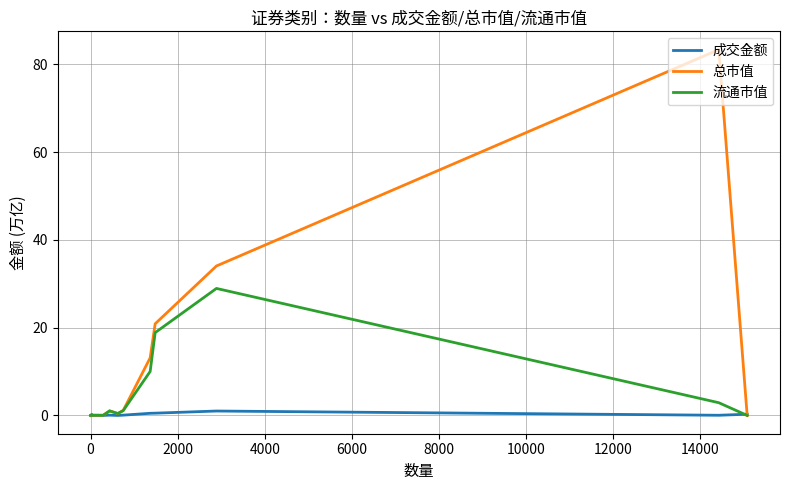

Which series has the largest range (max minus min)?

总市值